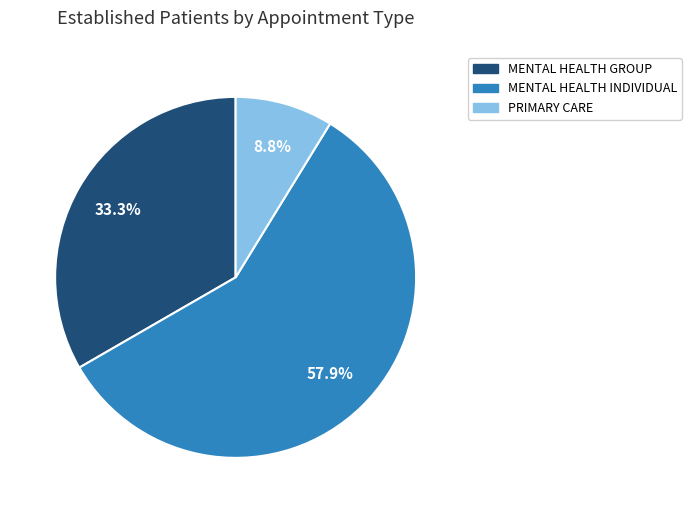

Does any single category account for the majority?

Yes